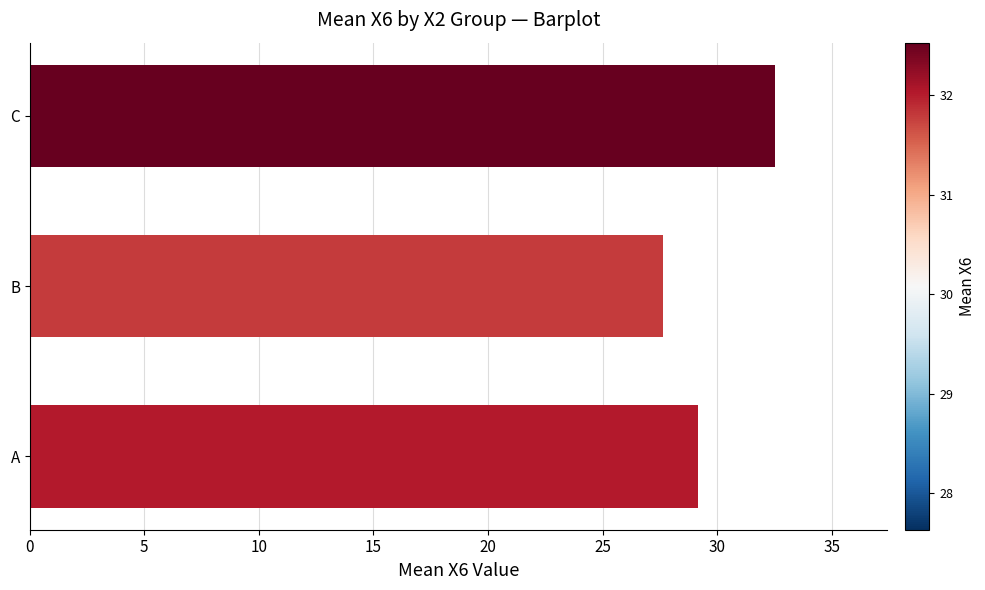

What is the change in value from A to B?

-1.5